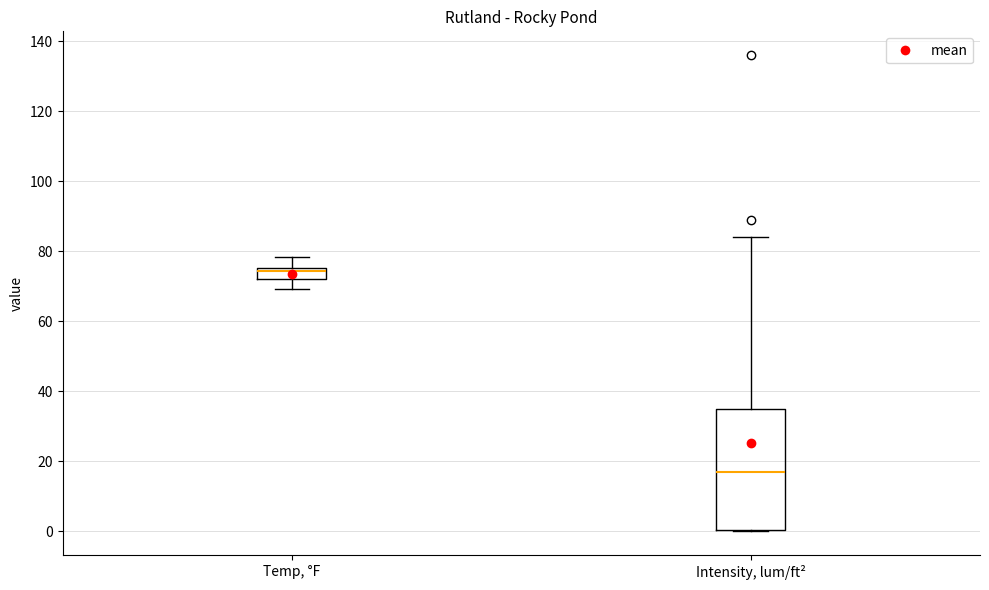

Which box is the tallest, from its lower edge to its upper edge?

Intensity, lum/ft²